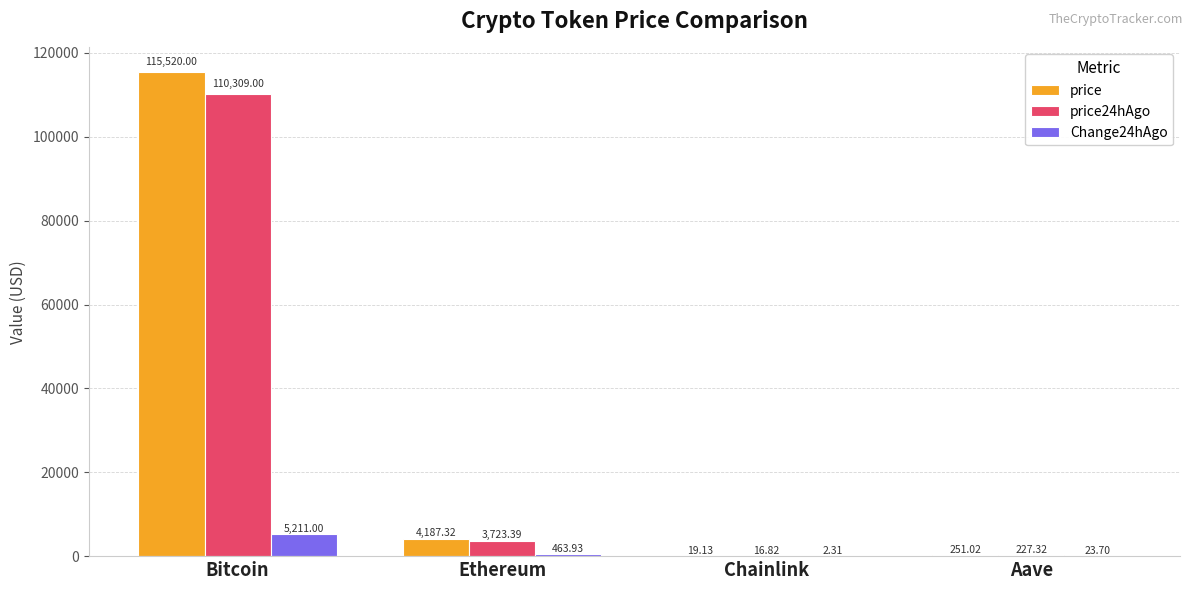

What is the total value across all series at Chainlink?

38.3